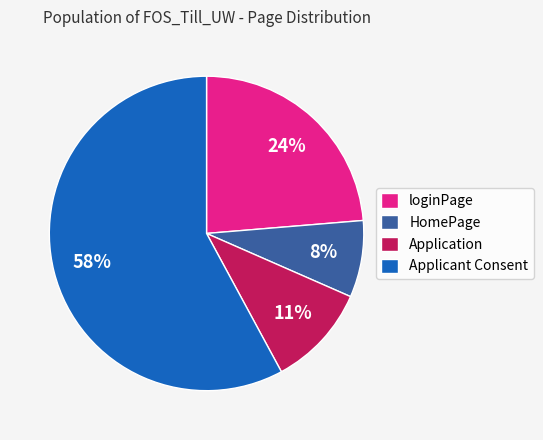

Count the number of slices in the pie.

4